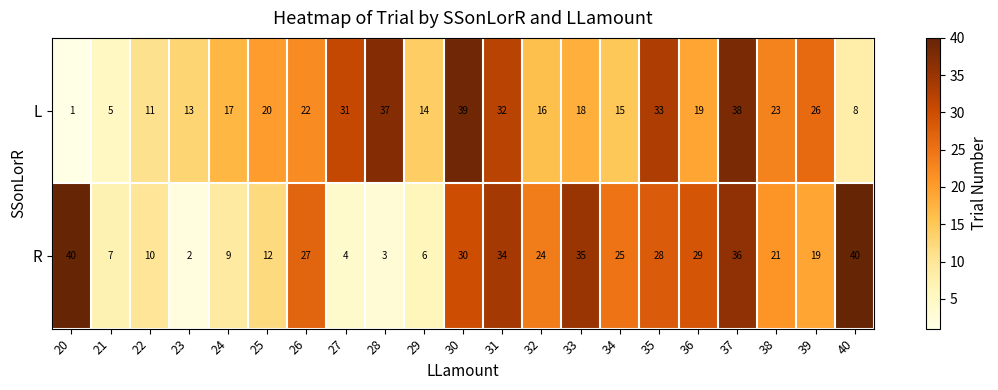

What is the average value of the L series?

21